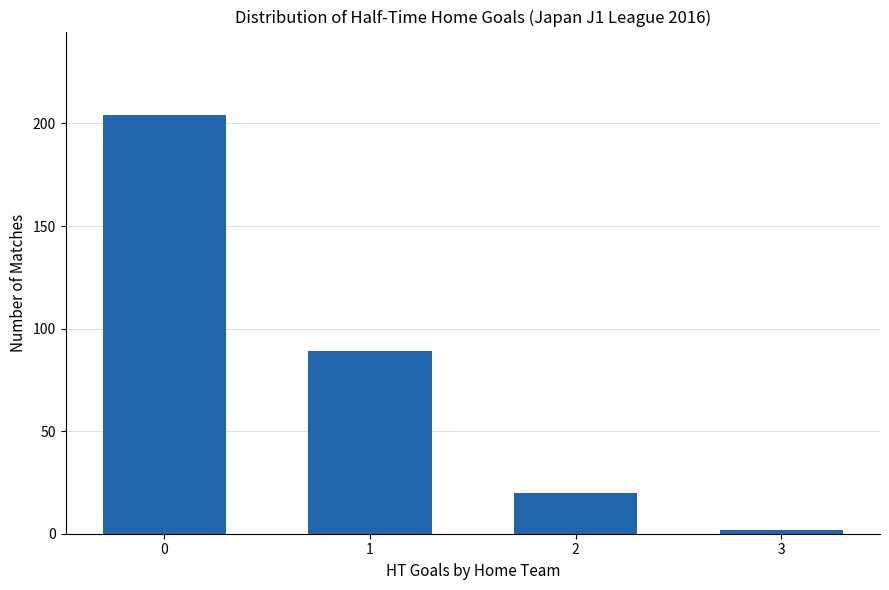

Does the chart contain any negative values?

No